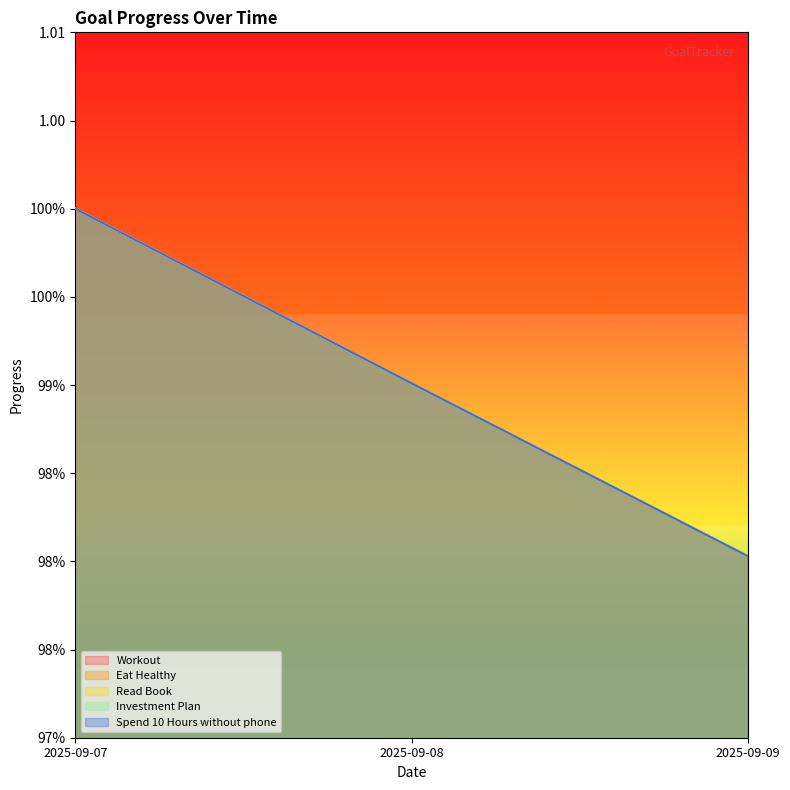

At 2025-09-08, list the series in order from smallest to largest.

Workout, Eat Healthy, Read Book, Investment Plan, Spend 10 Hours without phone